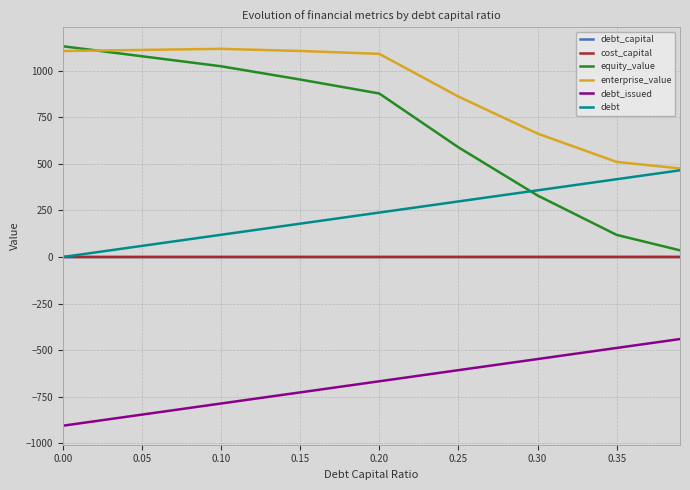

What is the maximum value shown in the chart?

1132.8